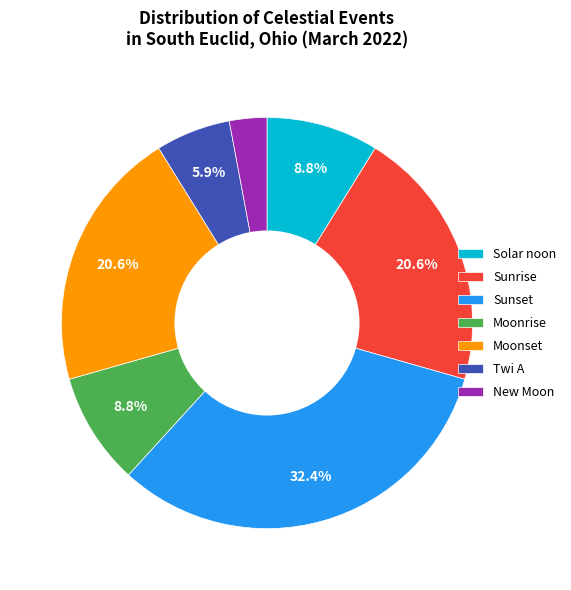

To the nearest percent, what is the difference between the New Moon and Twi A slice percentages?

3%